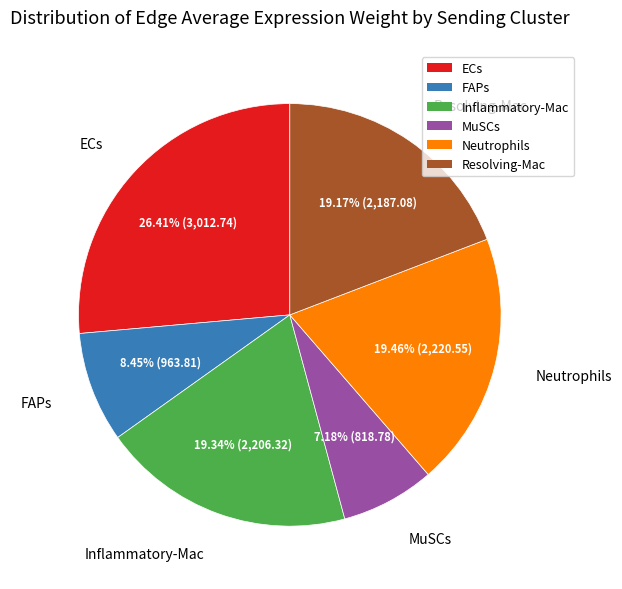

Is MuSCs the majority of the pie?

No